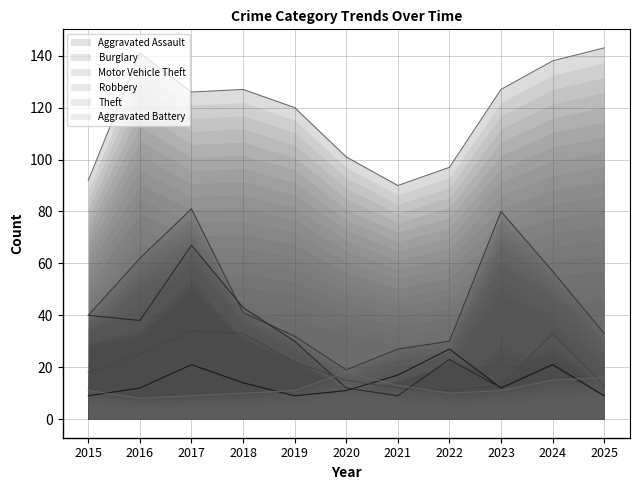

Reading left to right, transcribe all the data shown in this chart.

Aggravated Assault: 9	12	21	14	9	11	17	27	12	21	9
Burglary: 40	38	67	43	30	12	9	23	12	21	9
Motor Vehicle Theft: 40	62	81	41	32	19	27	30	80	57	33
Robbery: 18	25	34	33	22	15	12	11	13	33	13
Theft: 92	141	126	127	120	101	90	97	127	138	143
Aggravated Battery: 11	8	9	10	11	18	13	10	11	15	16